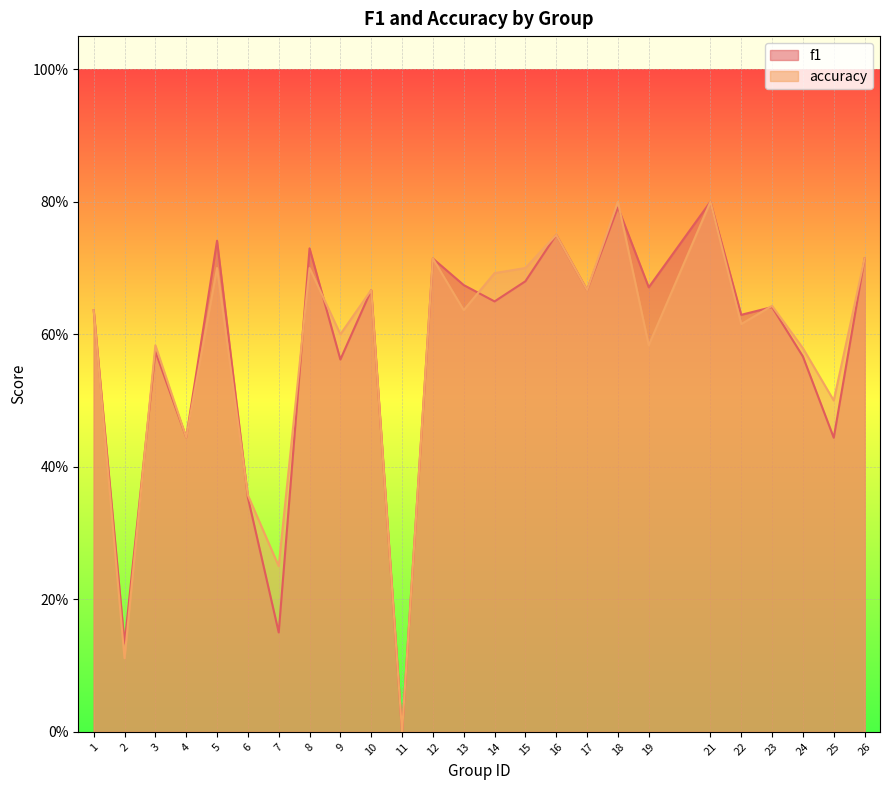

Is it true that accuracy equals 0.7 at 5?

True